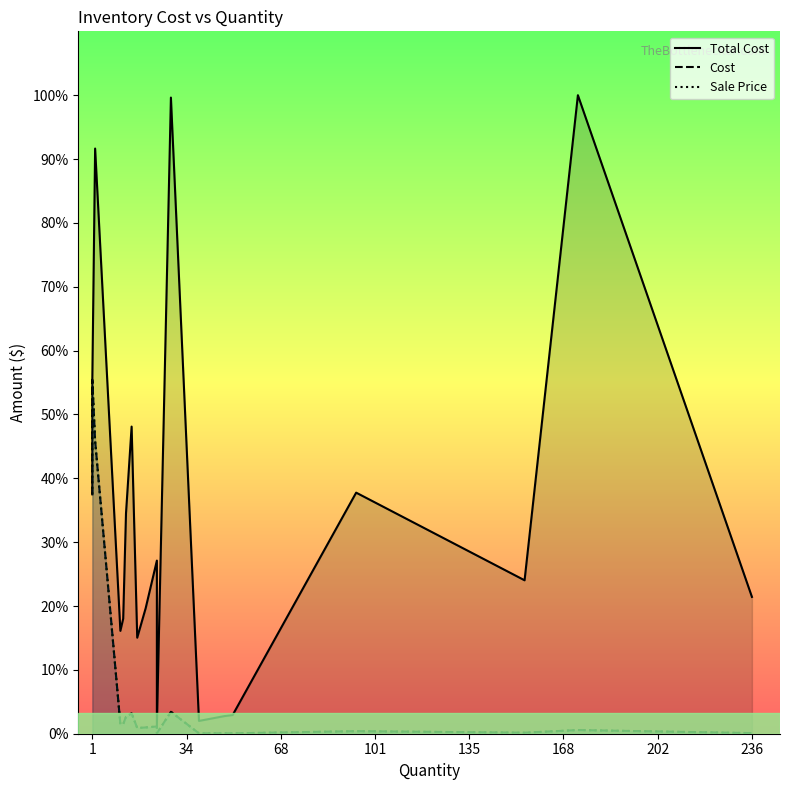

At which label is Cost closest to 323?

1